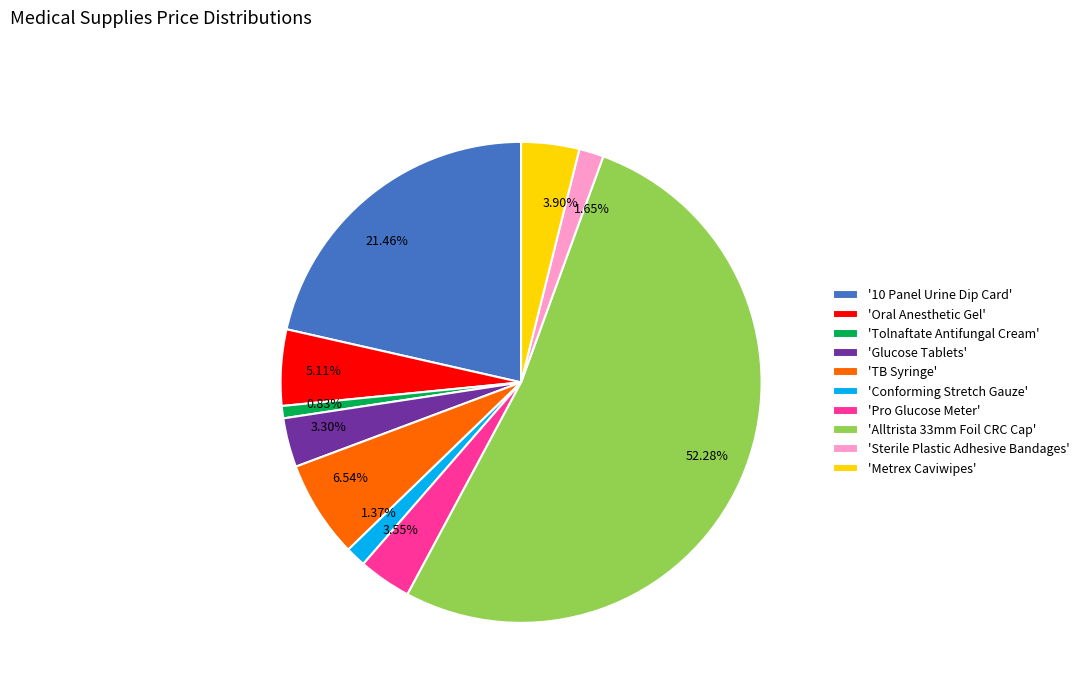

Approximately how many times larger is the value at 3.55% compared to 3.30%?

1.1